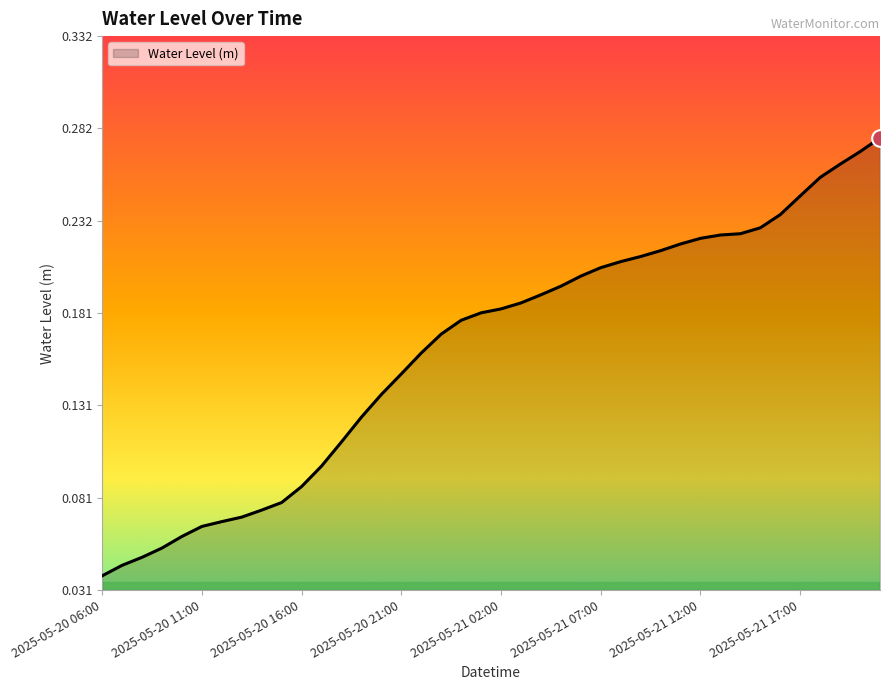

Is this an area chart (filled region under the line)?

Yes